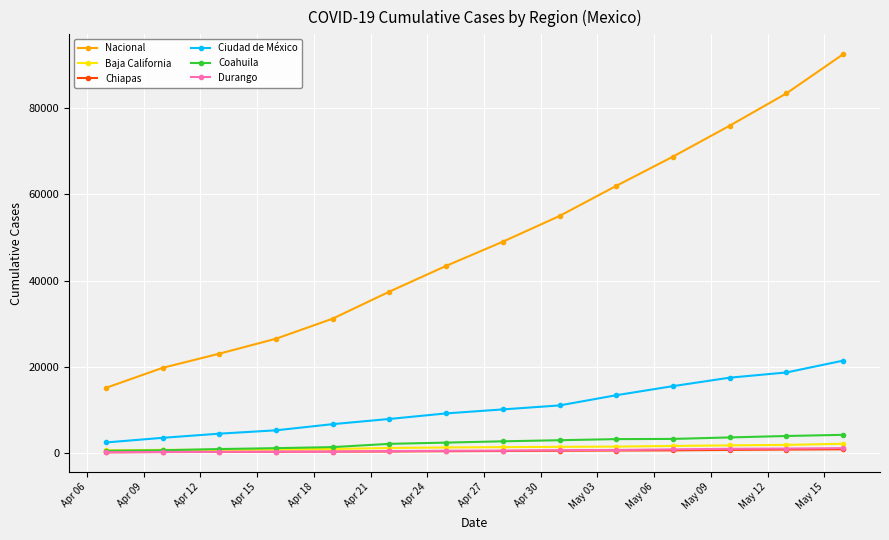

Which series has the largest total across all categories?

Nacional